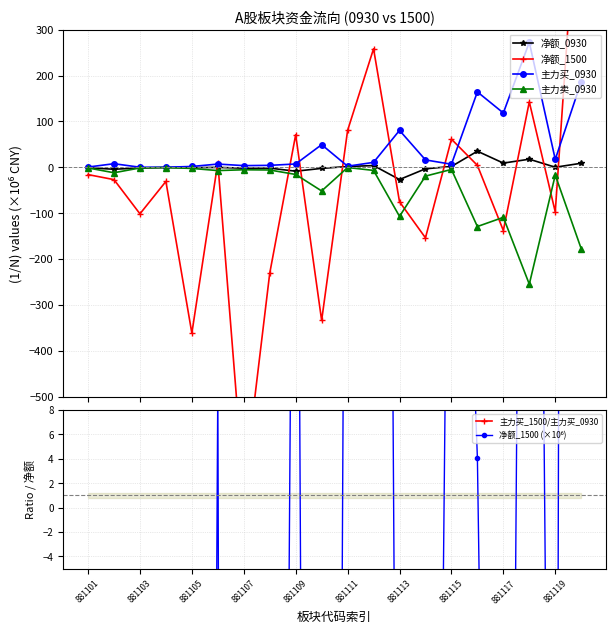

What is the highest value of the 主力买_0930 series?

272.5